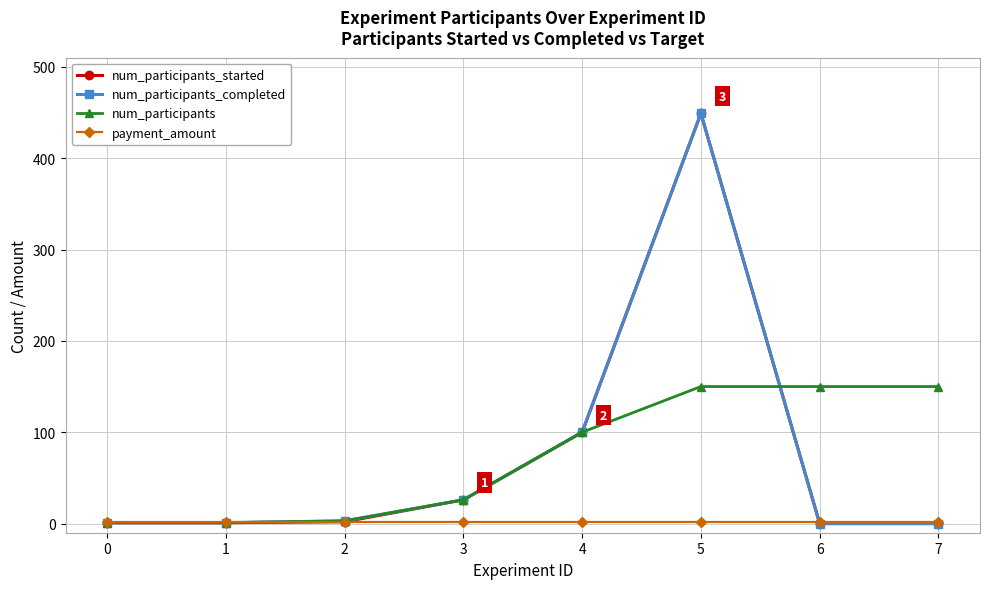

What is the maximum value shown in the chart?

449.0